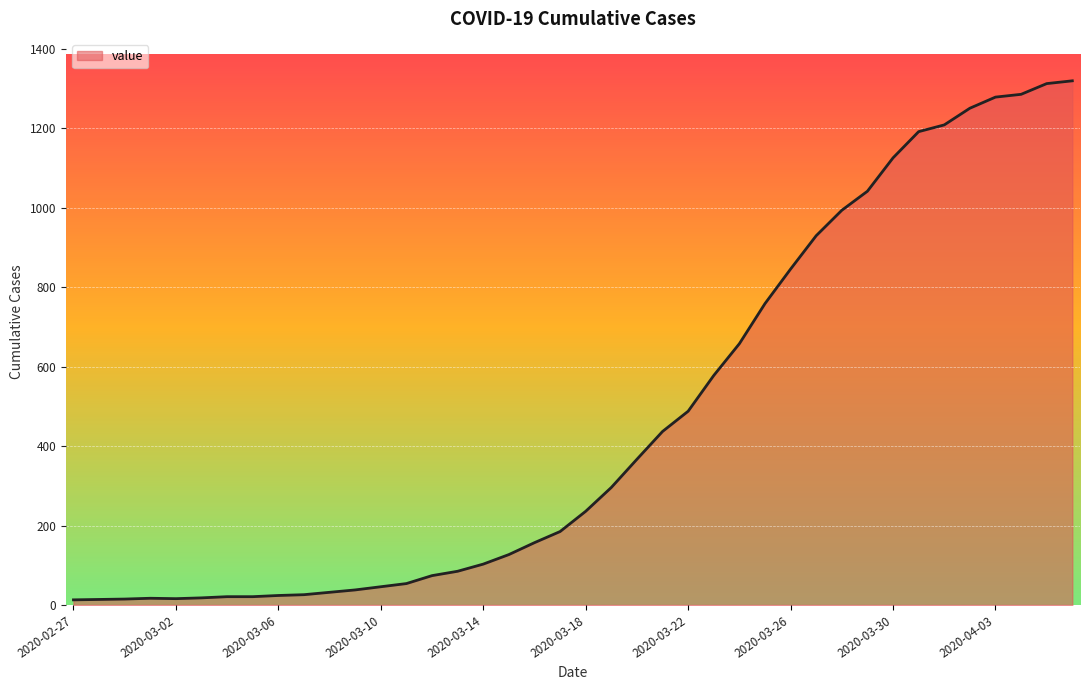

What is the difference between the maximum and minimum values?

1307